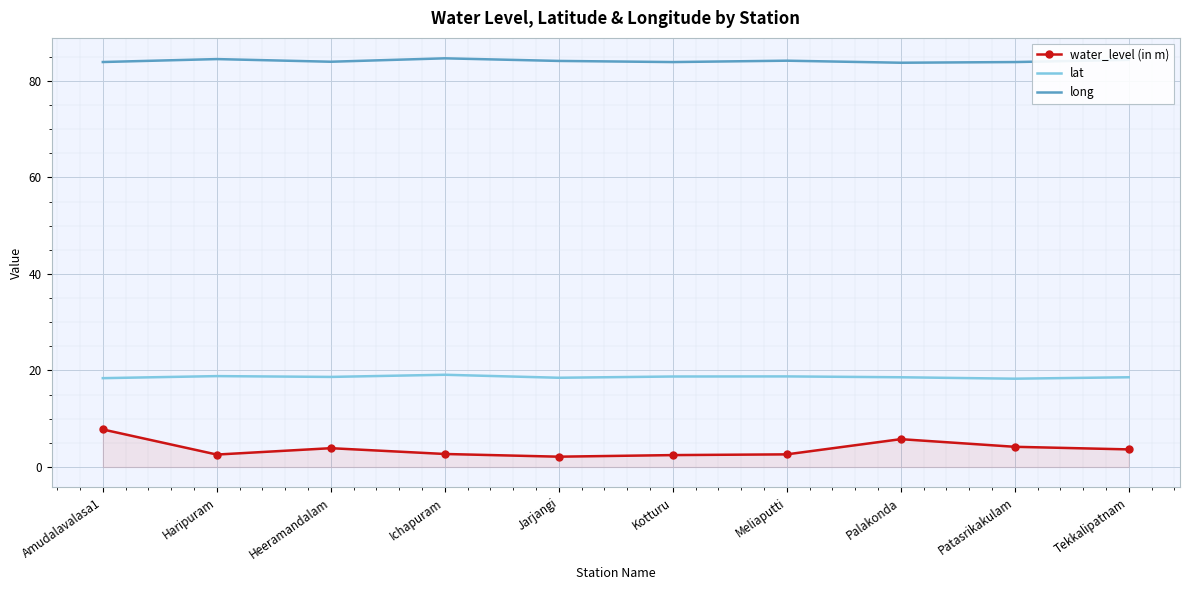

What position from the right is Jarjangi?

6